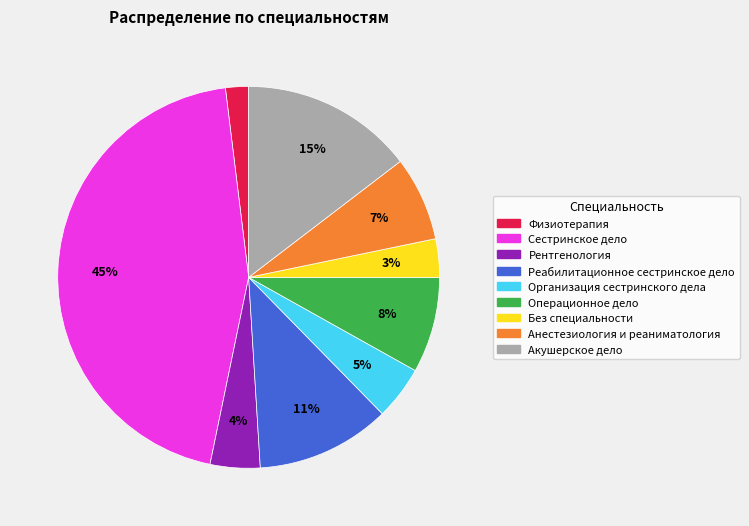

Do Акушерское дело and Анестезиология и реаниматология together represent more than half of the pie?

No